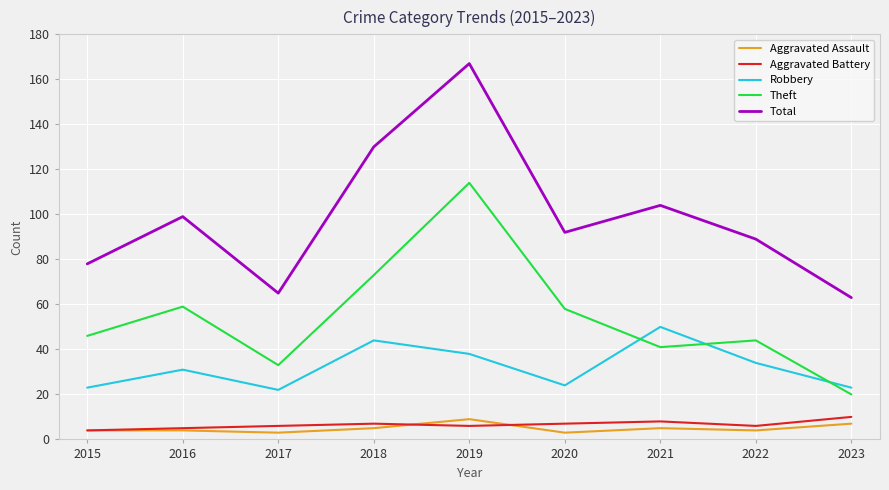

At how many categories does at least one series exceed 39?

9